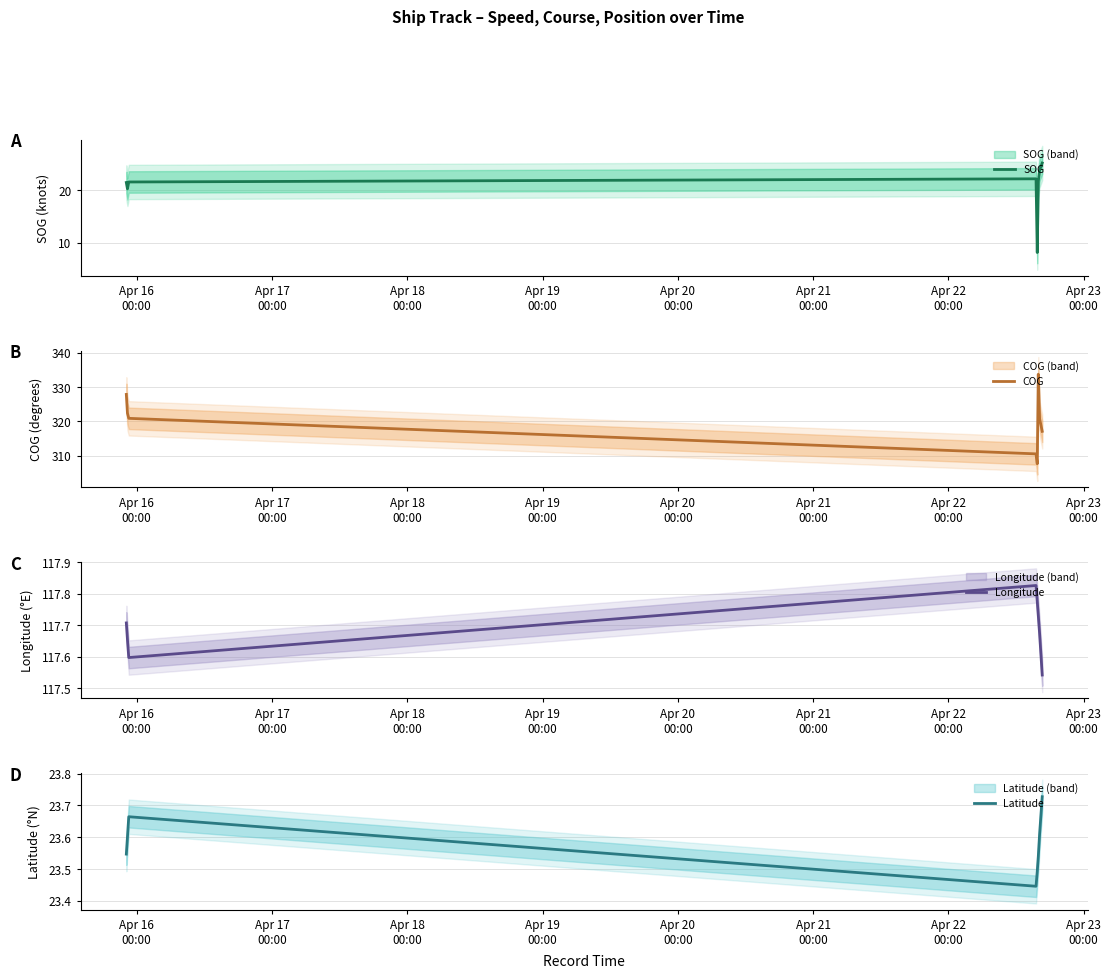

What is the sum of all Latitude values?

188.6